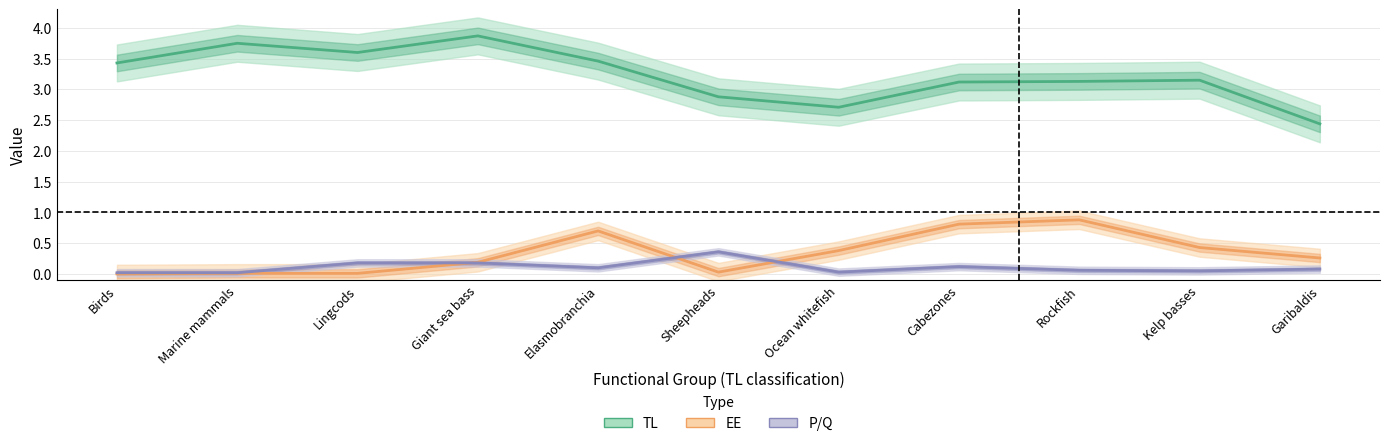

How many lines are shown in the chart?

3